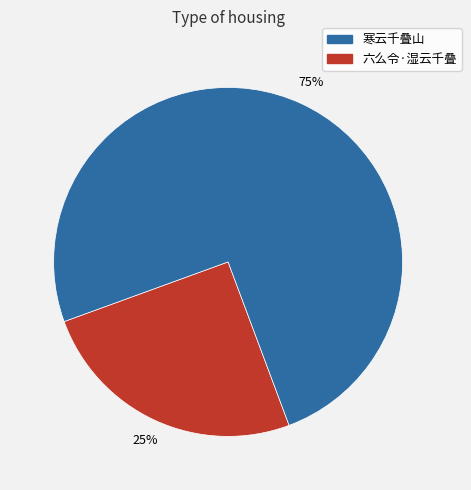

Is there a majority slice in this chart?

Yes